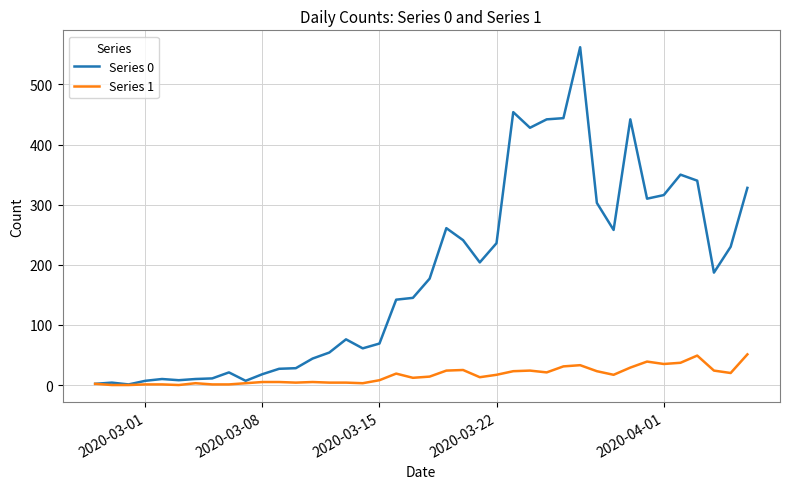

Rank the series by their average value, from highest to lowest.

Series 0, Series 1